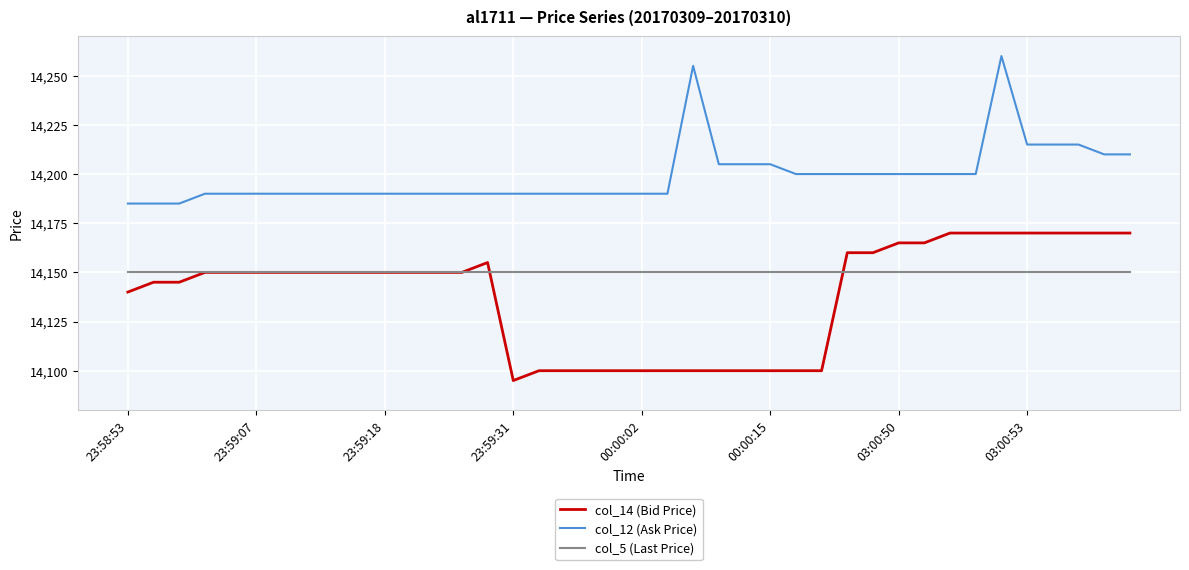

What is the minimum value for col_14 (Bid Price)?

14095